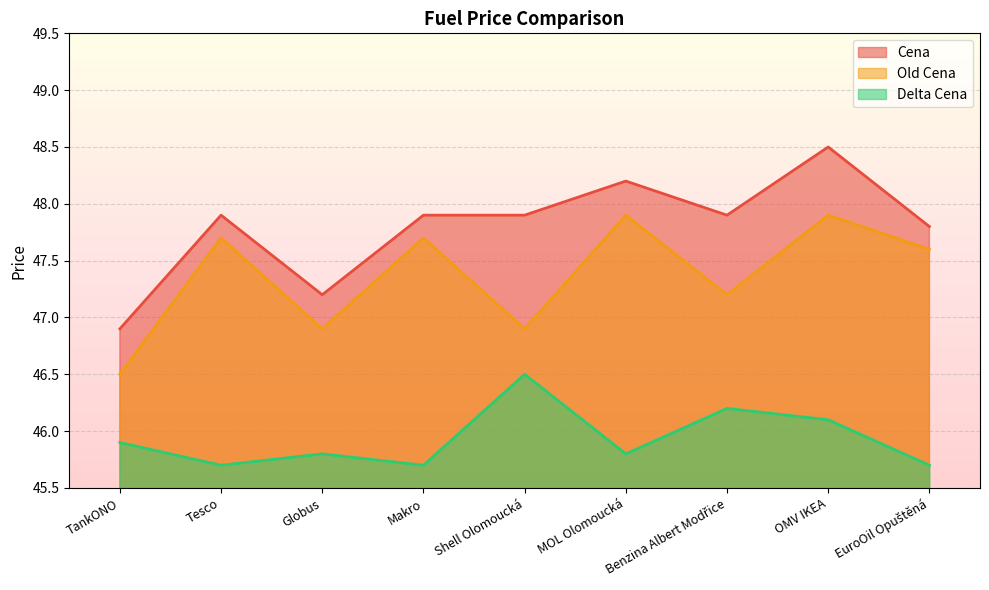

What is the value of the Cena point at the 1st from the left?

46.9